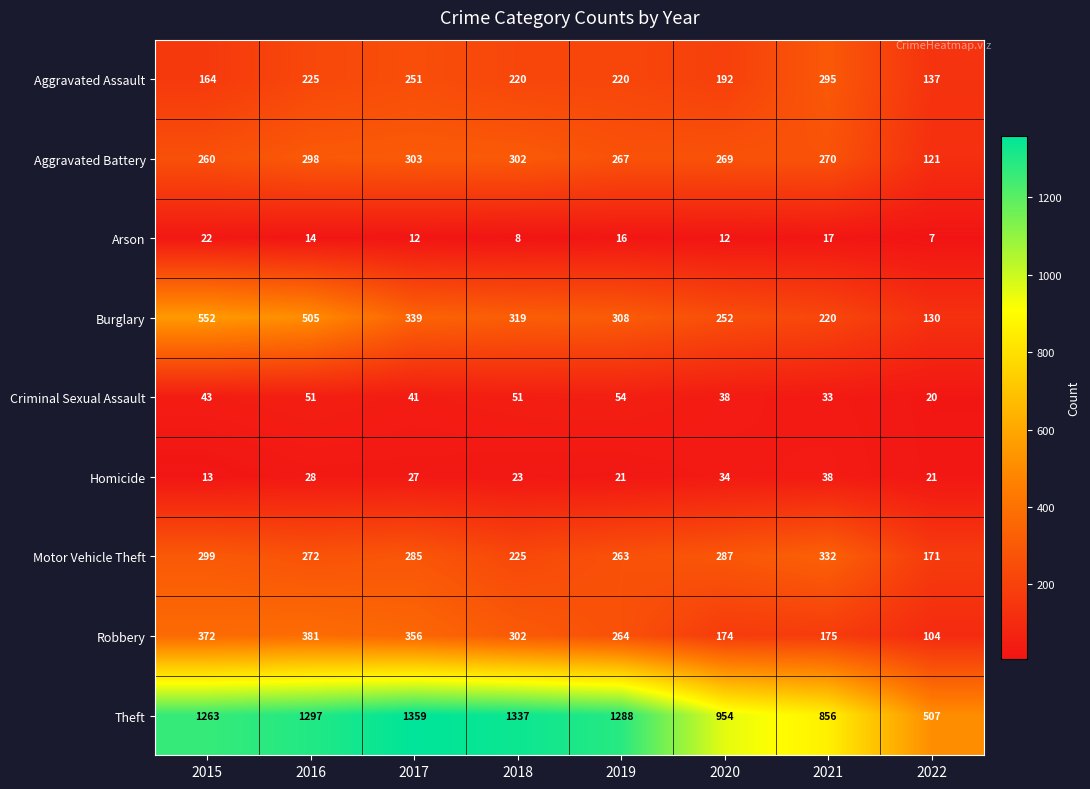

What is the smallest value displayed?

7